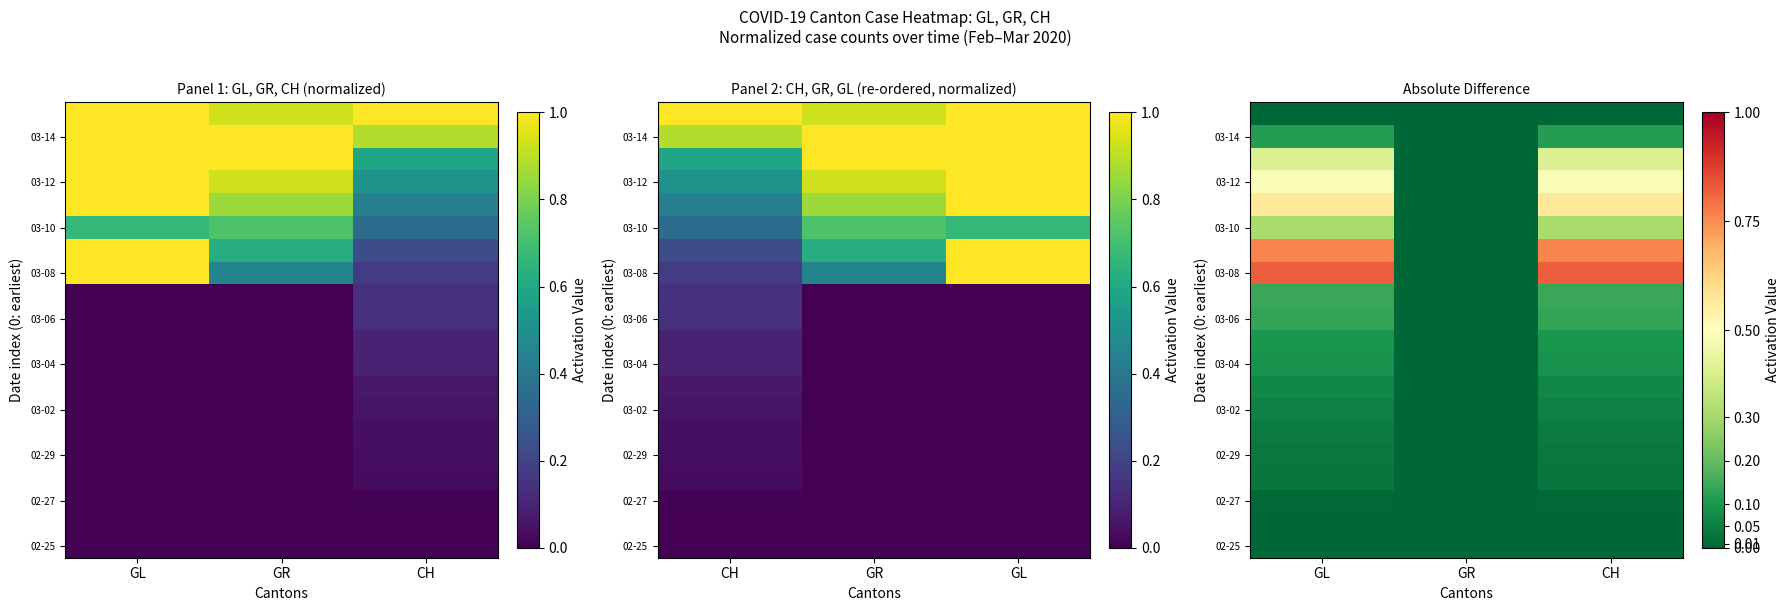

Which category has the lowest value across all series?

GL